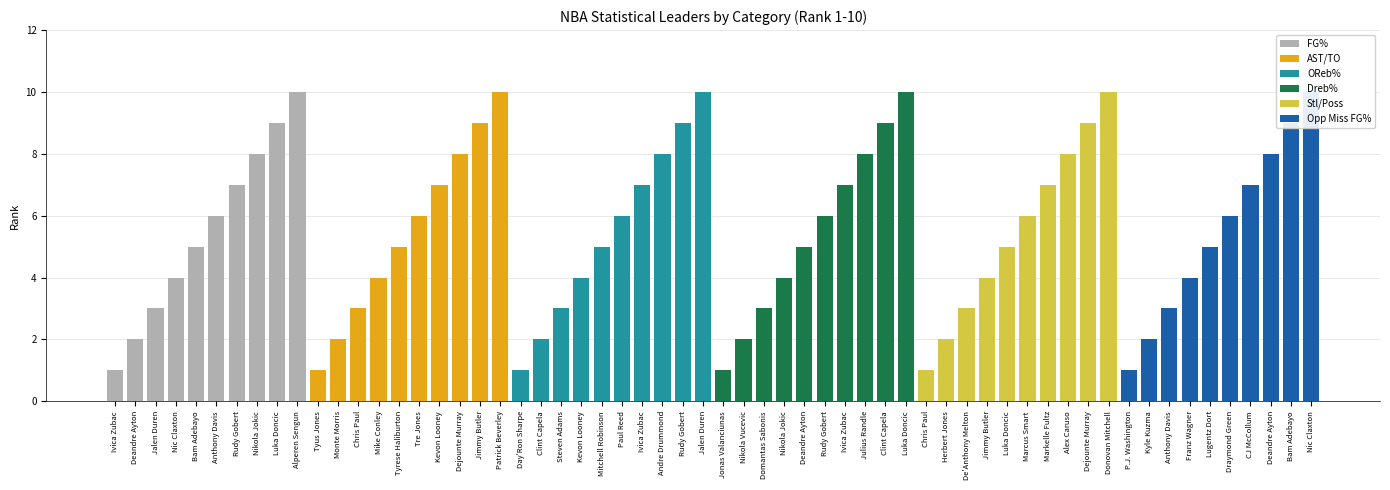

Which series changed the most between AST/TO and Opp Miss FG%?

FG%